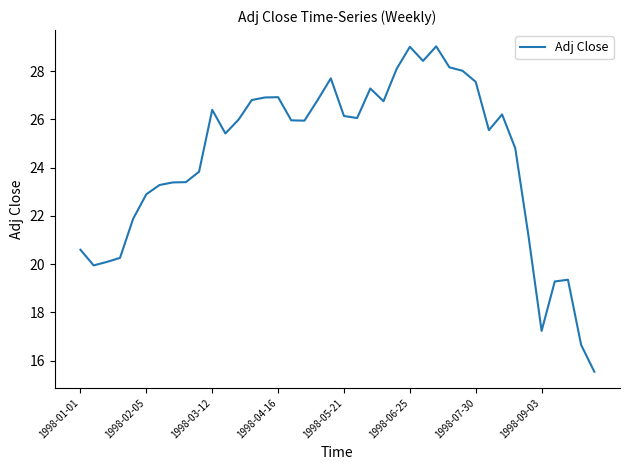

What is the smallest value displayed?

15.5